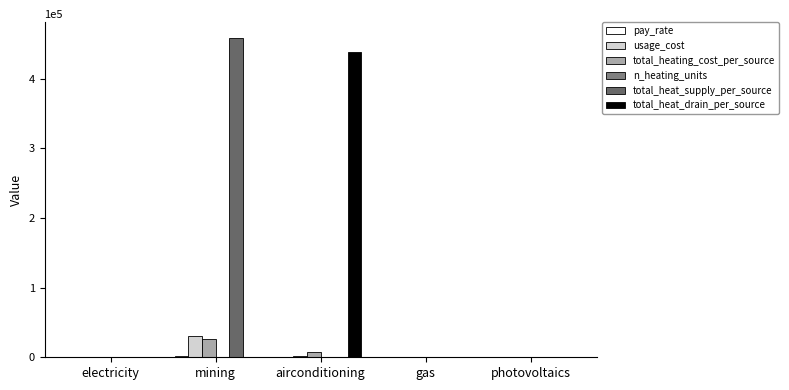

What is the approximate value of usage_cost at airconditioning?

1417.3